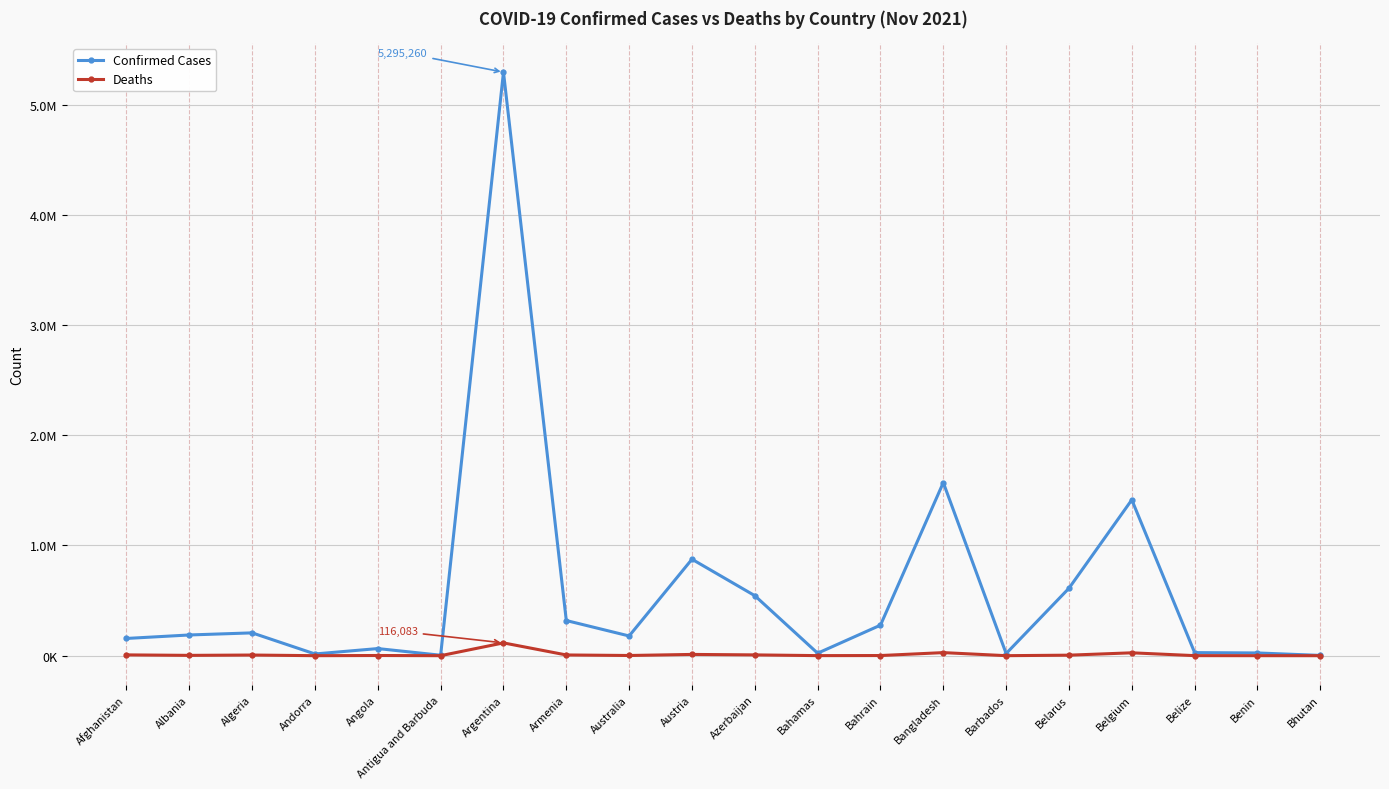

What are all the series names shown in the legend?

Confirmed Cases, Deaths